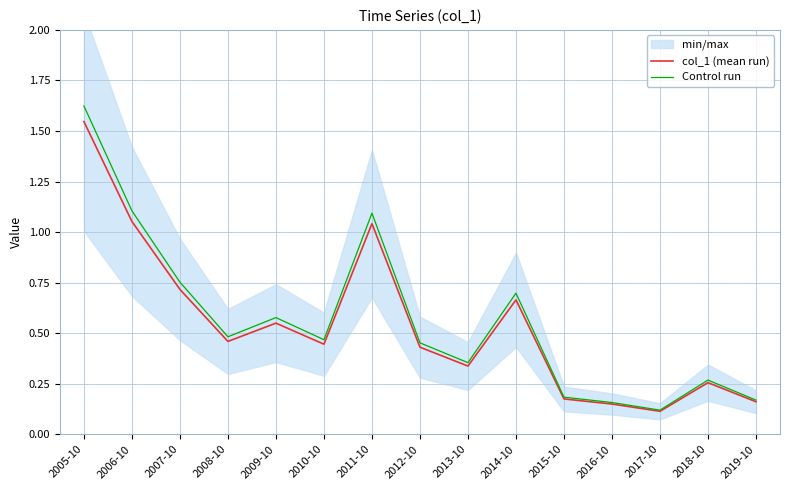

At which category is the sum across all series the highest?

2005-10